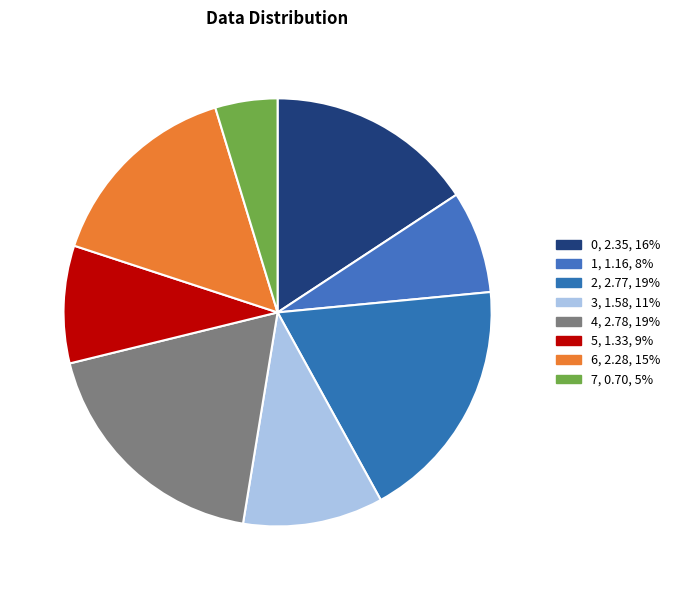

How many segments does this pie chart have?

8